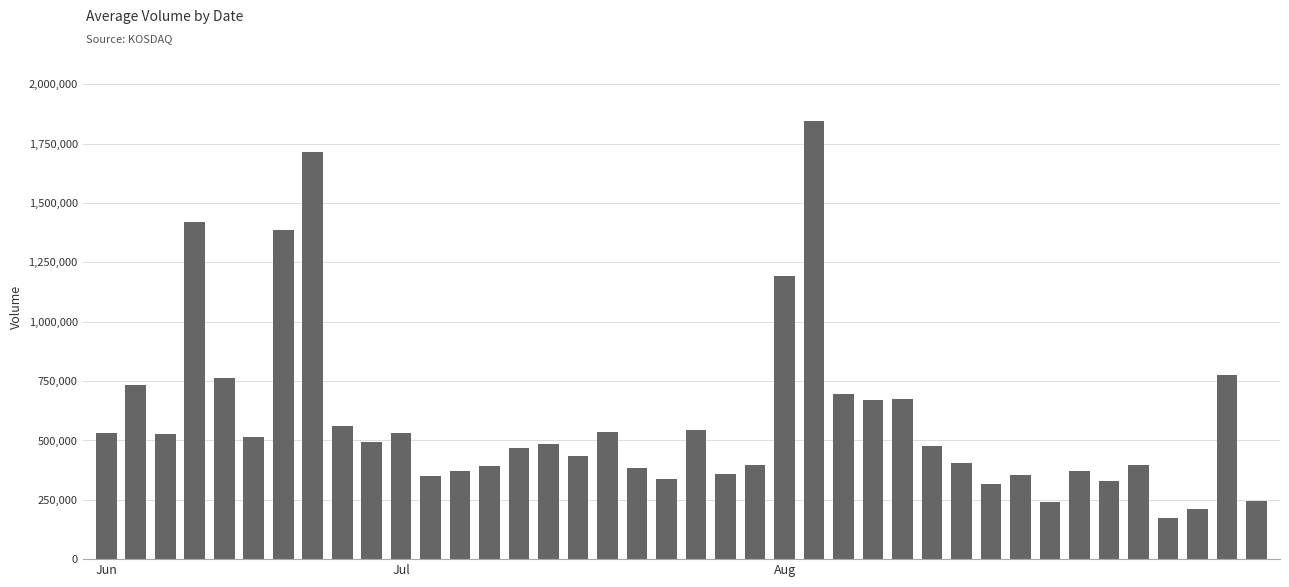

What is the smallest value displayed?

173962